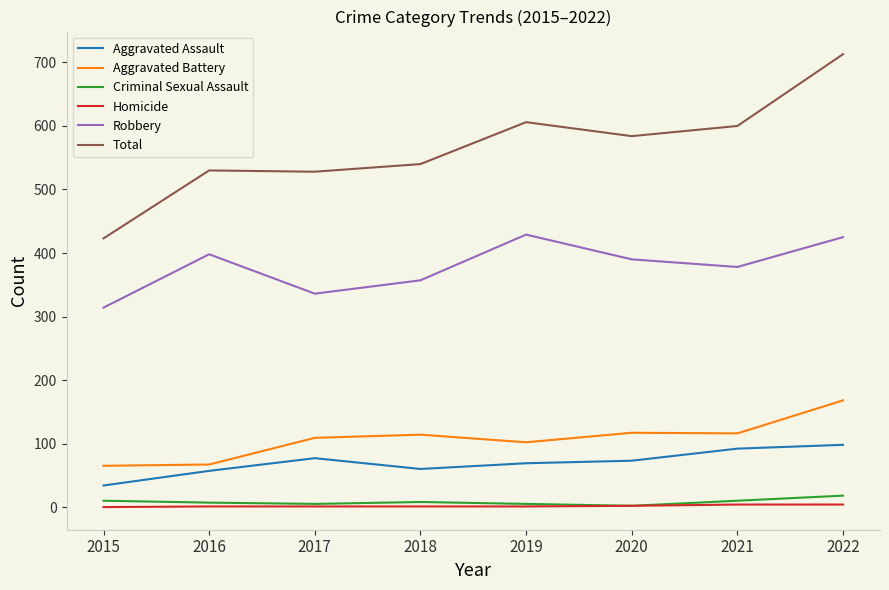

Where is Robbery nearest to the value 371?

2021